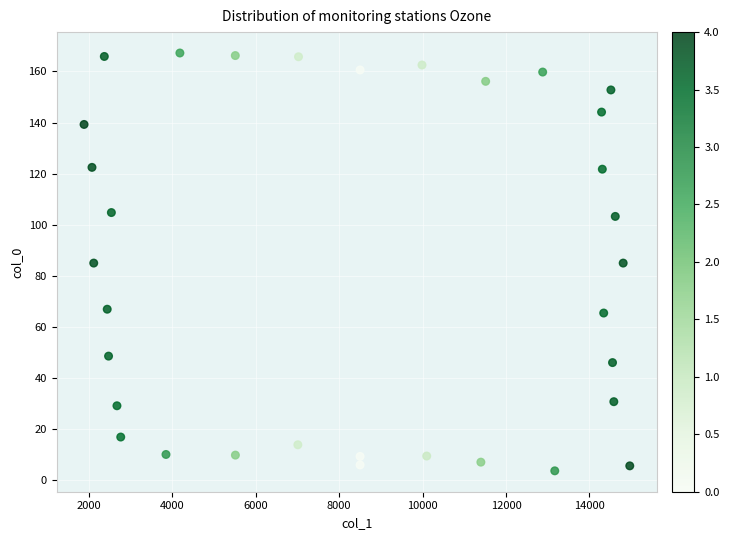

What is the range of Y values (max minus min)?

163.6